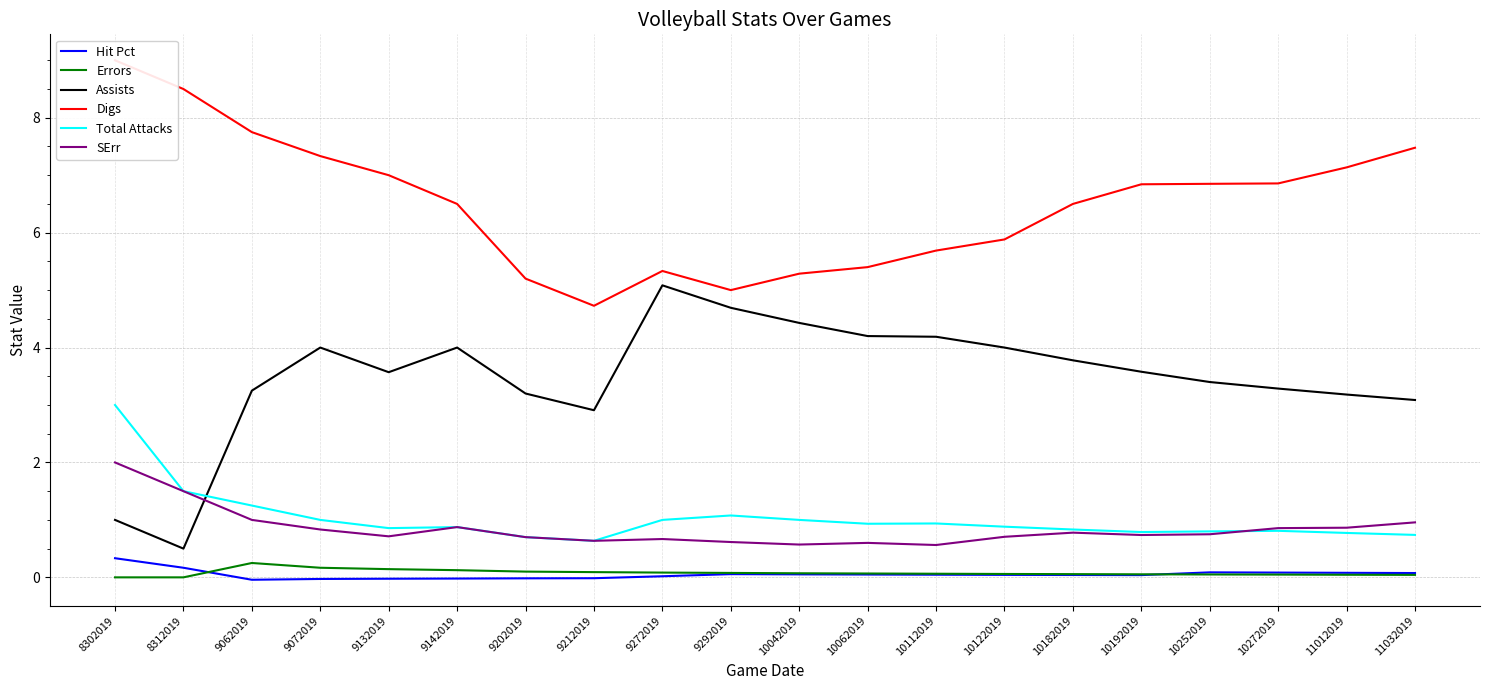

What is the difference between the maximum and minimum values in the Hit Pct series?

0.4